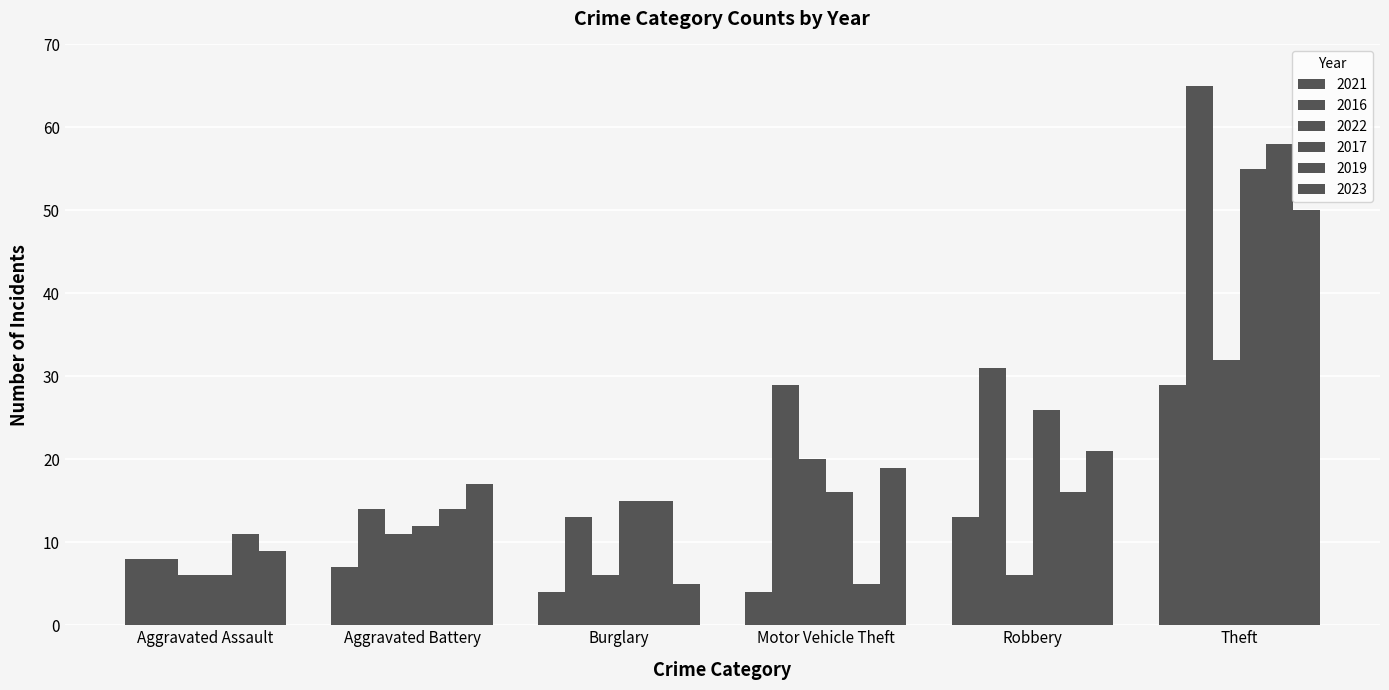

What is the spread (max minus min) of values at Robbery?

25